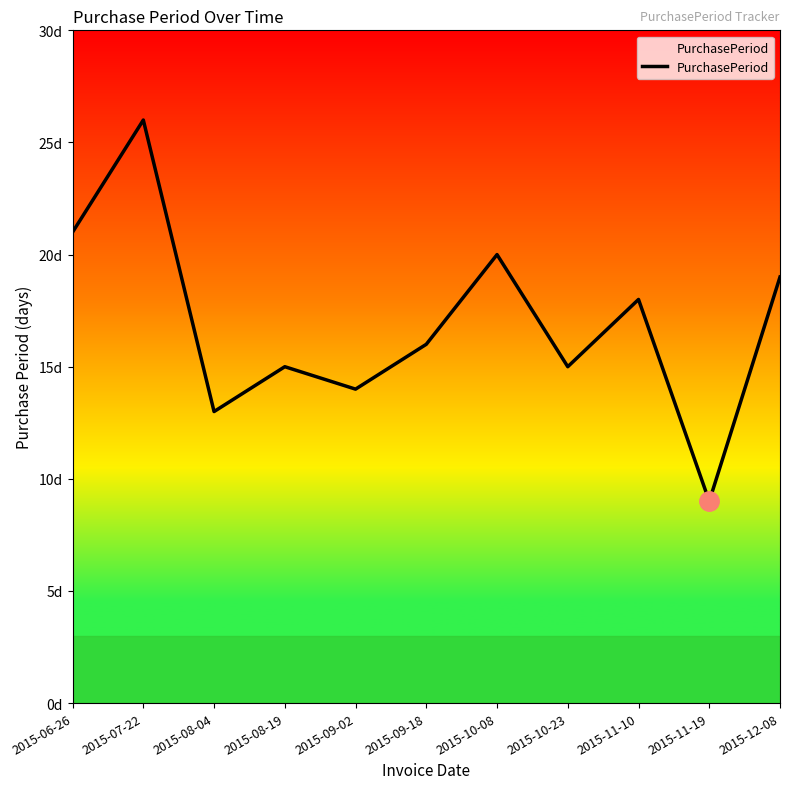

Does the chart display data point markers on the line(s)?

No